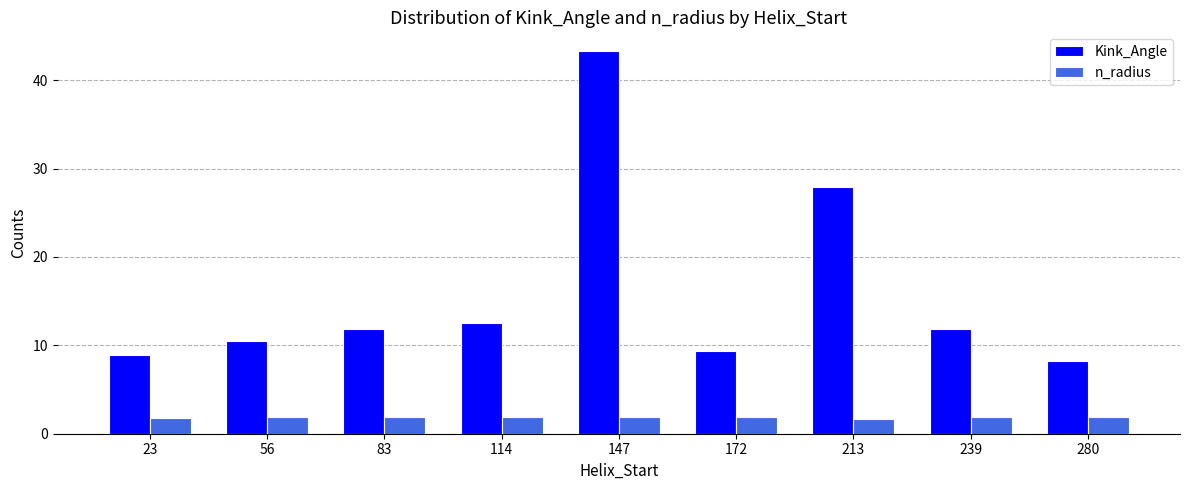

What is the value of the Kink_Angle bar at the 1st from the left?

8.9